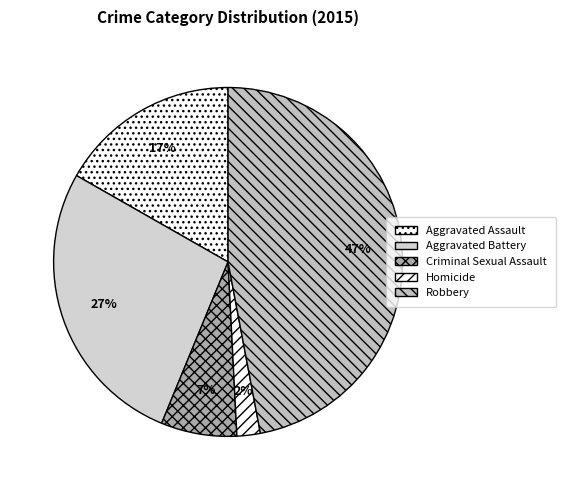

How many slices are in this pie chart?

5